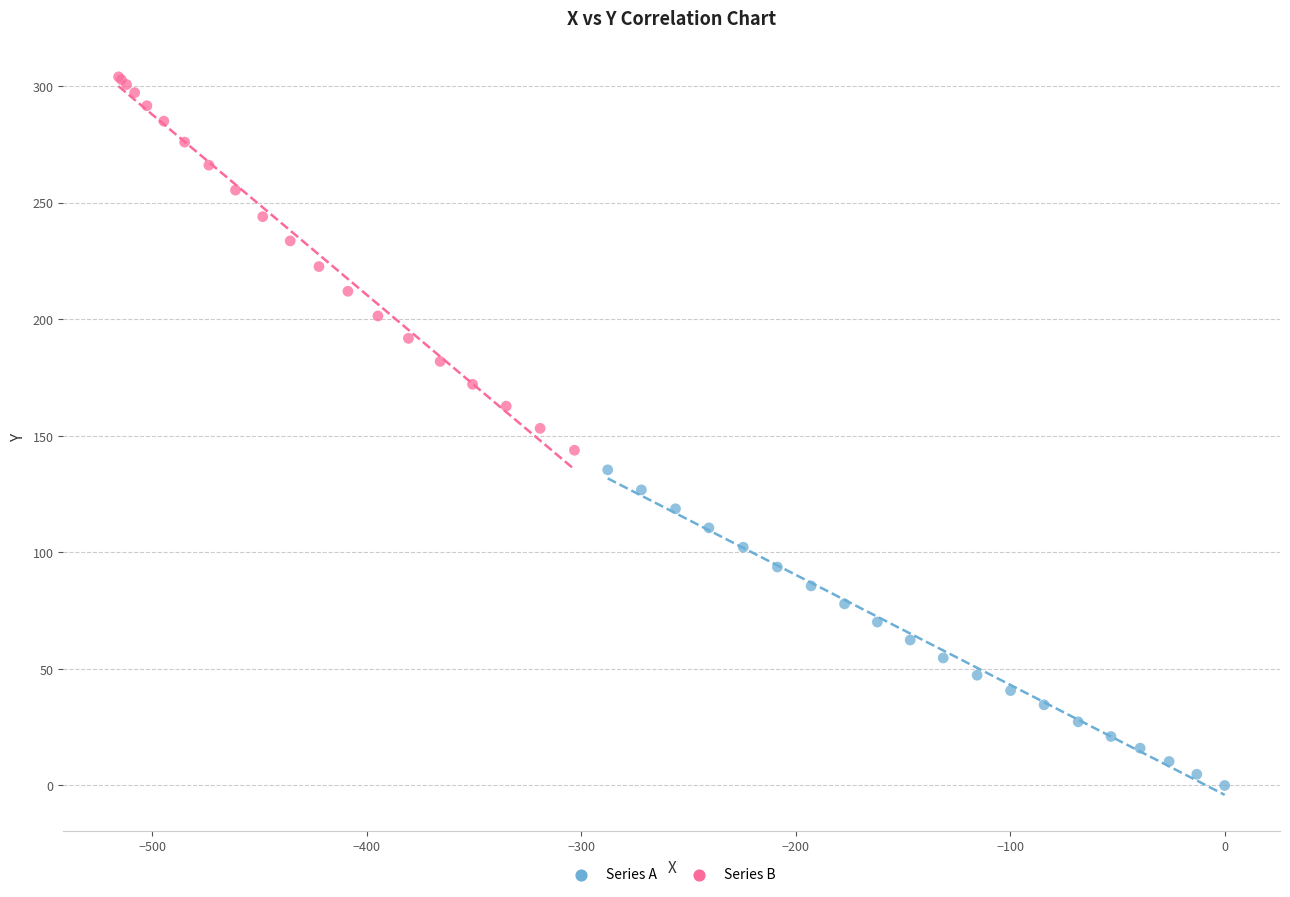

Which series has the largest Y range (max minus min)?

Series B